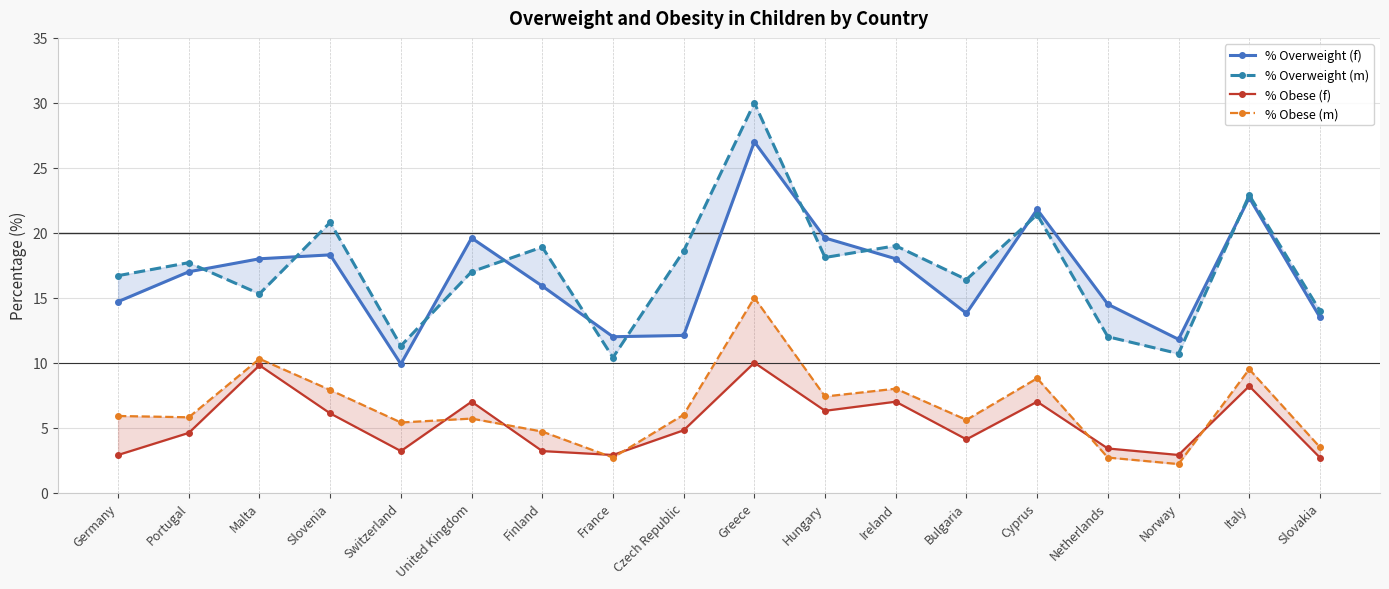

Which category has the lowest value across all series?

Norway